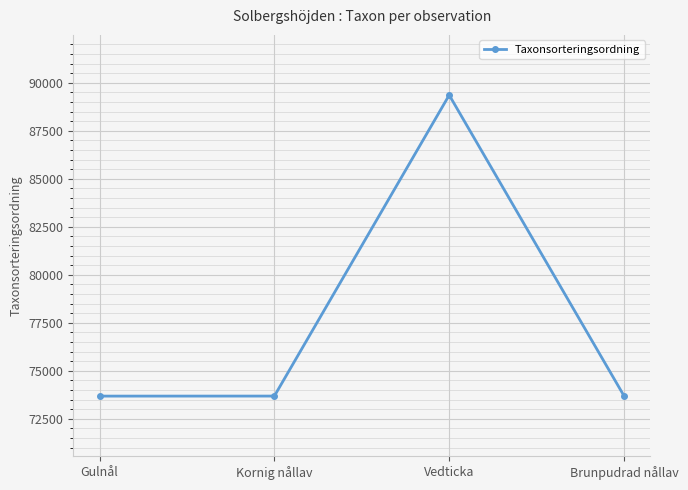

What is the label of the 3rd point from the right?

Kornig nållav